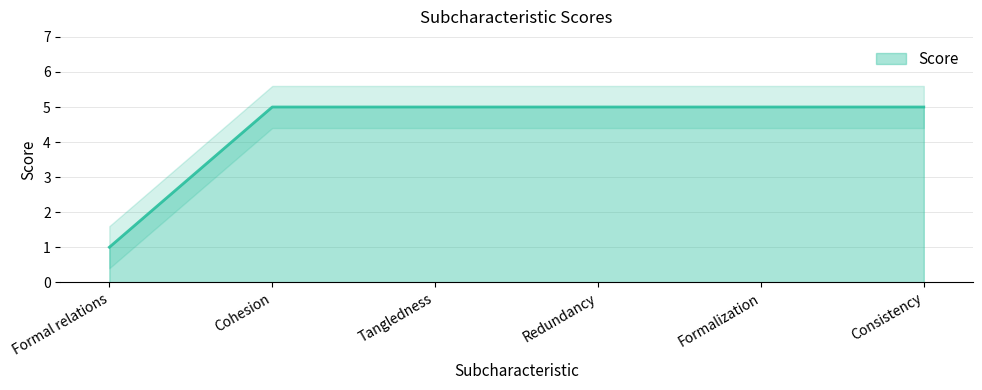

What is the minimum value shown in the chart?

1